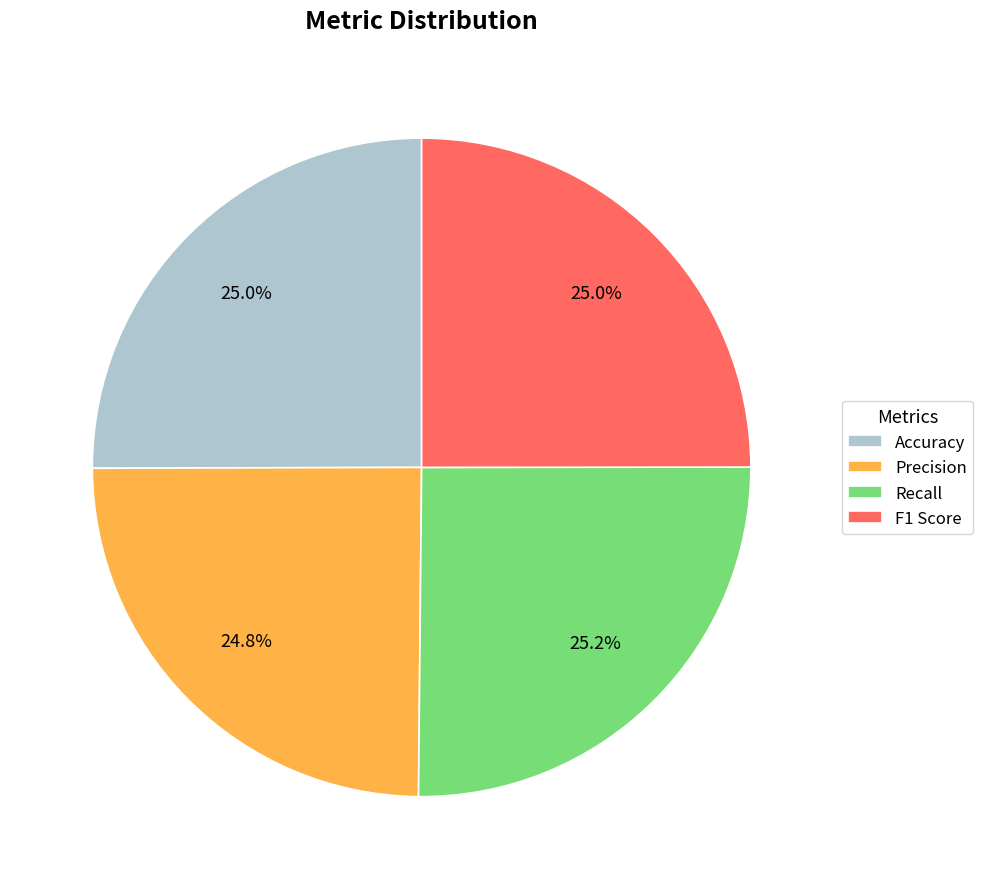

What percentage is NOT represented by Accuracy?

75.0%